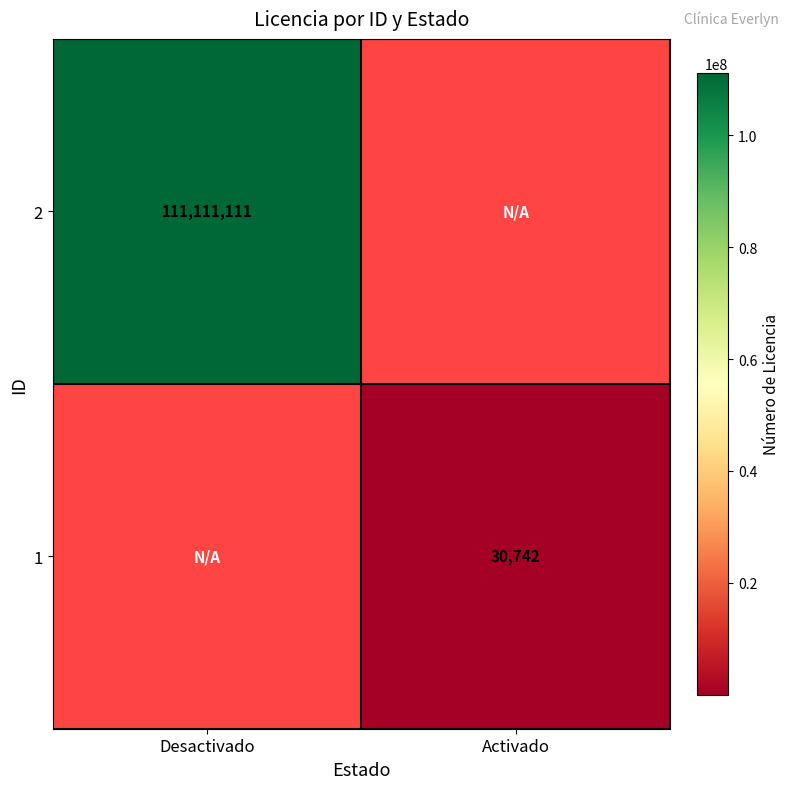

Which category has the highest value across all series?

Desactivado